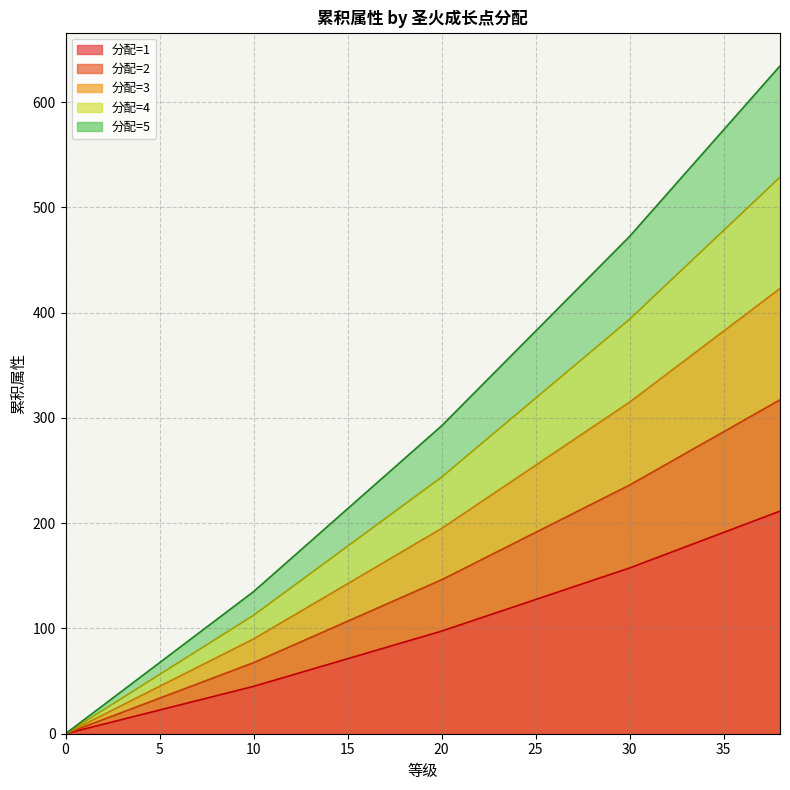

List the labels in order of 点分配2 value, largest first.

38, 37, 36, 35, 34, 33, 32, 31, 30, 29, 28, 27, 26, 25, 24, 23, 22, 21, 20, 19, 18, 17, 16, 15, 14, 13, 12, 11, 10, 9, 8, 7, 6, 5, 4, 3, 2, 1, 0